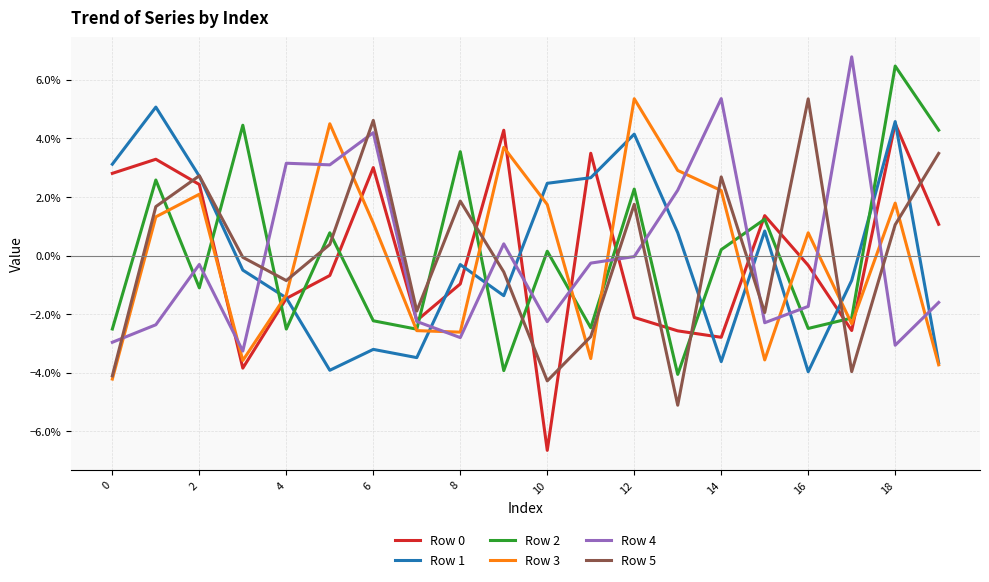

After their last crossing, which series has the higher values: Row 5 or Row 4?

Row 5